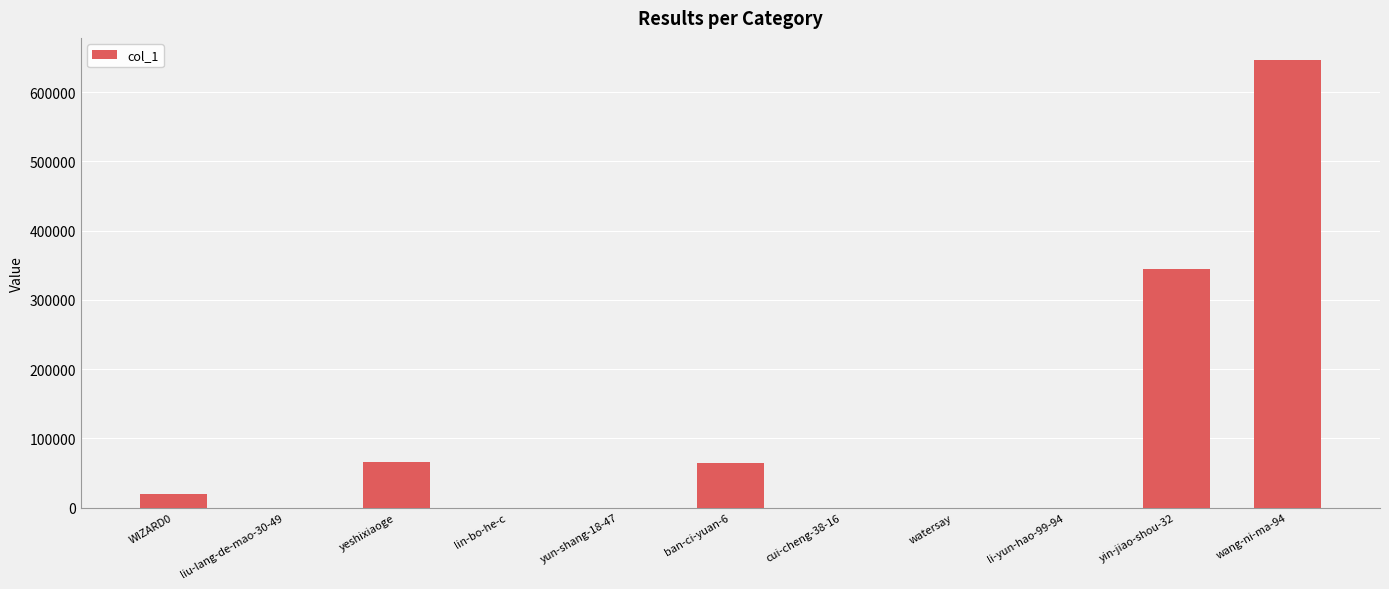

Where is the data nearest to the value 322995?

yin-jiao-shou-32